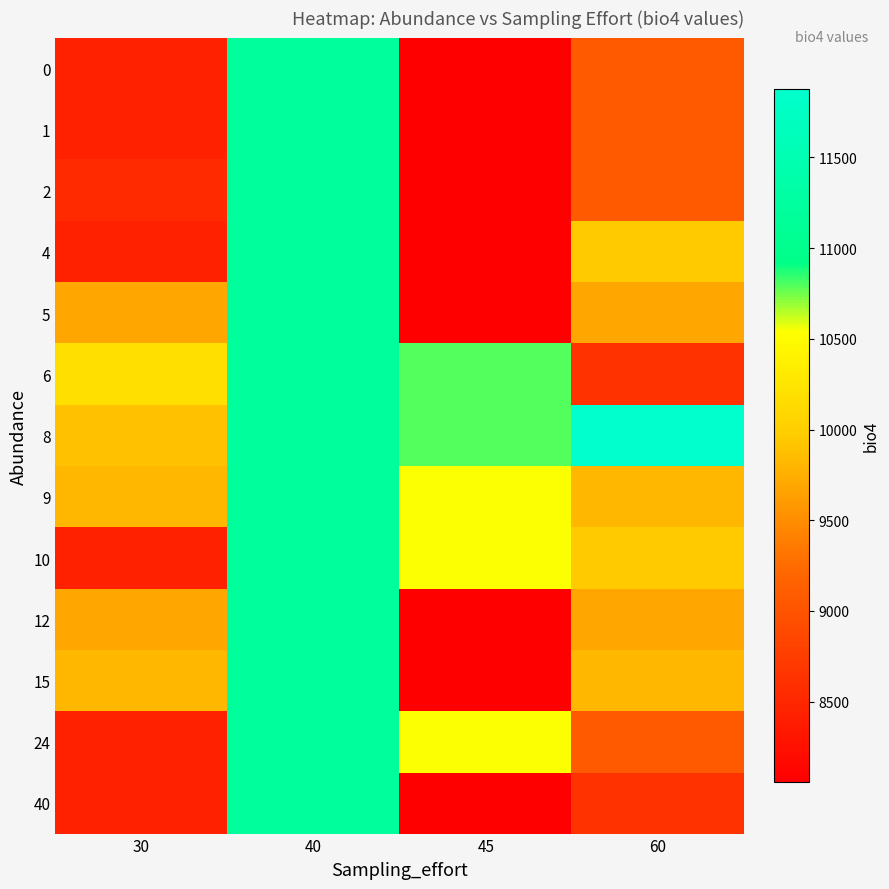

Which has a higher value, 45 or 60?

60